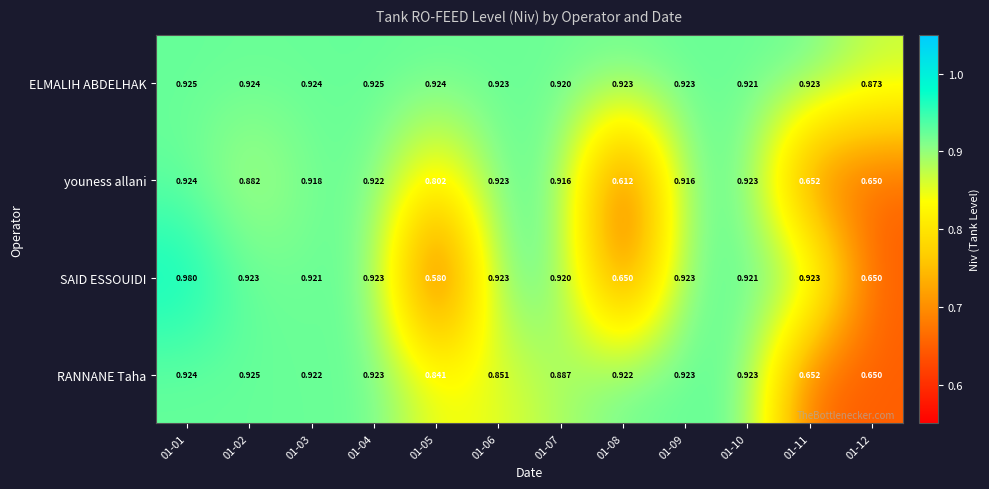

Which series has the largest total across all categories?

ELMALIH ABDELHAK